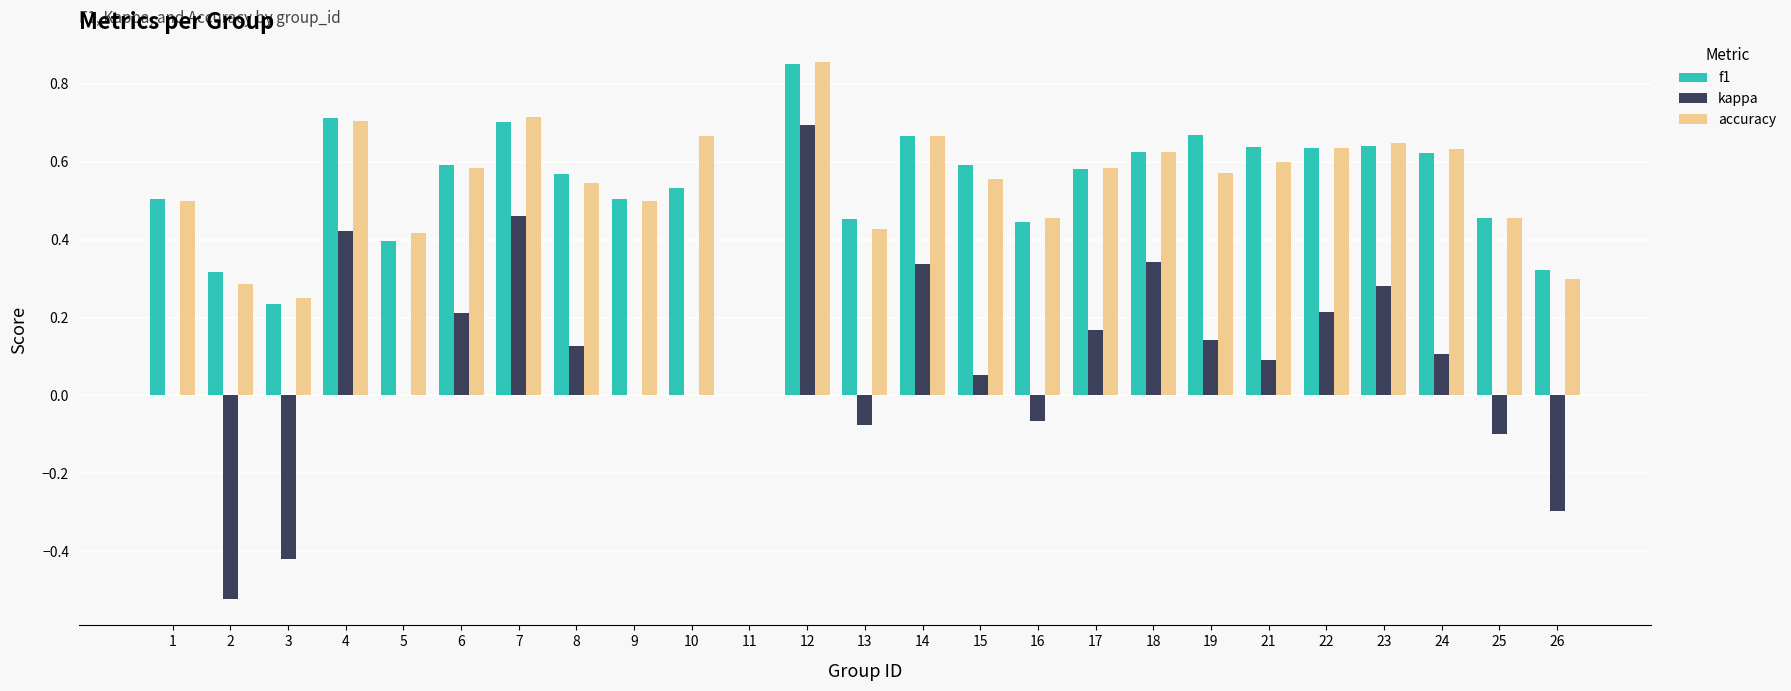

Between 21 and 23, which series saw the biggest shift?

kappa